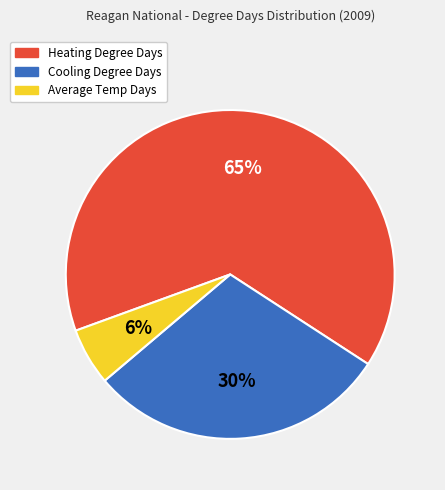

Does any single category account for the majority?

Yes